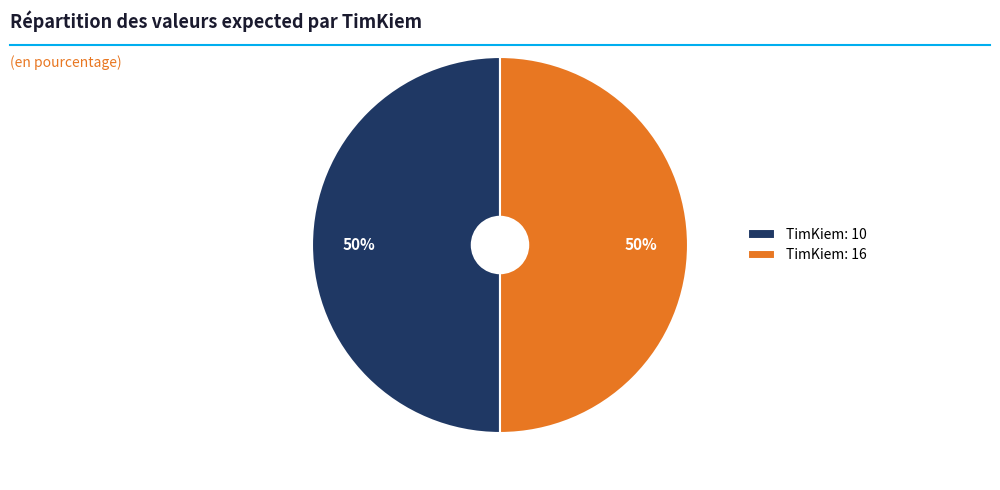

To the nearest percent, what is the difference between the largest and smallest slice percentages?

0%